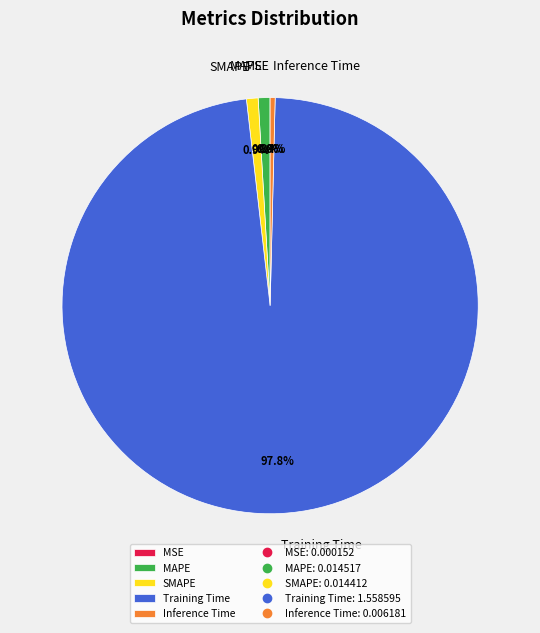

Does Inference Time account for over 50% of the chart?

No